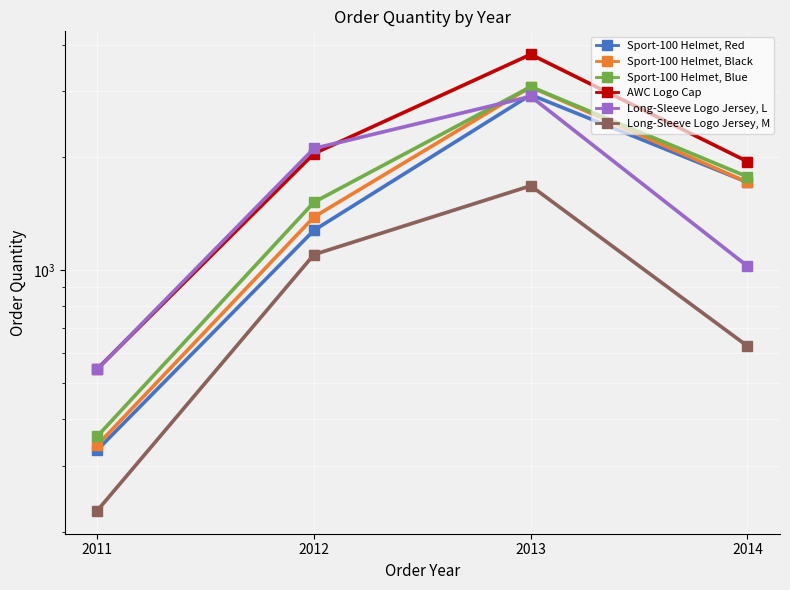

Reading left to right, extract all data points from this chart.

Sport-100 Helmet, Red: 331	1278	2940	1717
Sport-100 Helmet, Black: 341	1387	3088	1716
Sport-100 Helmet, Blue: 360	1519	3088	1776
AWC Logo Cap: 545	2048	3768	1950
Long-Sleeve Logo Jersey, L: 544	2113	2910	1025
Long-Sleeve Logo Jersey, M: 228	1101	1680	627